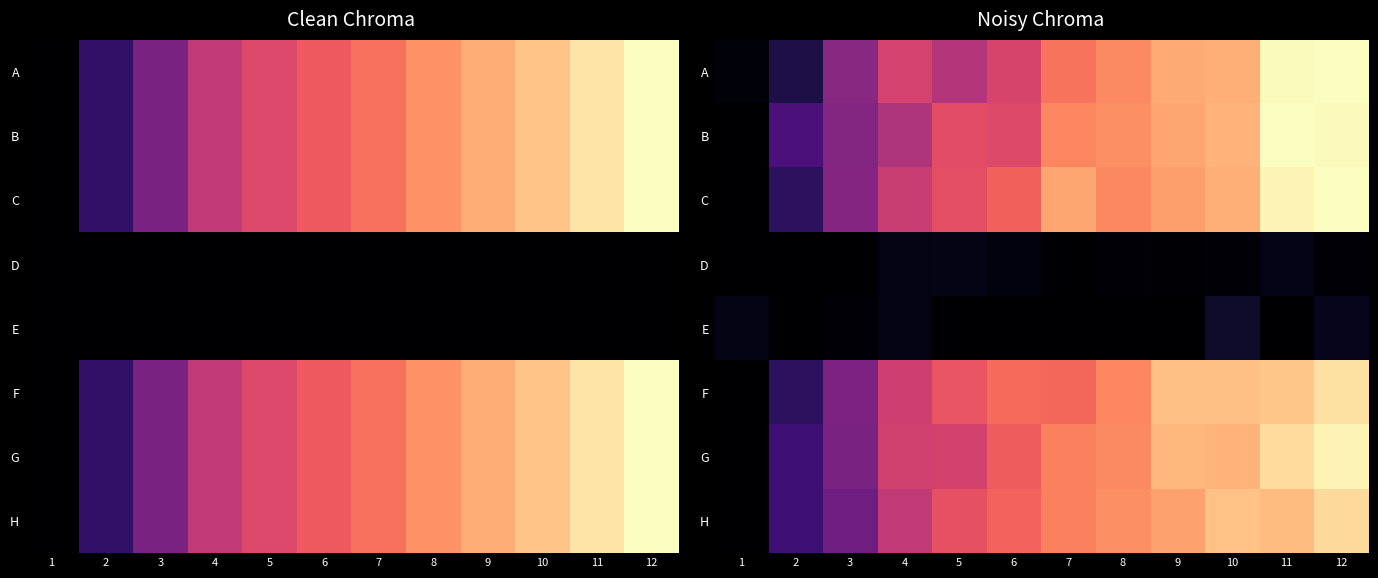

Where does the A series first go above -7?

11